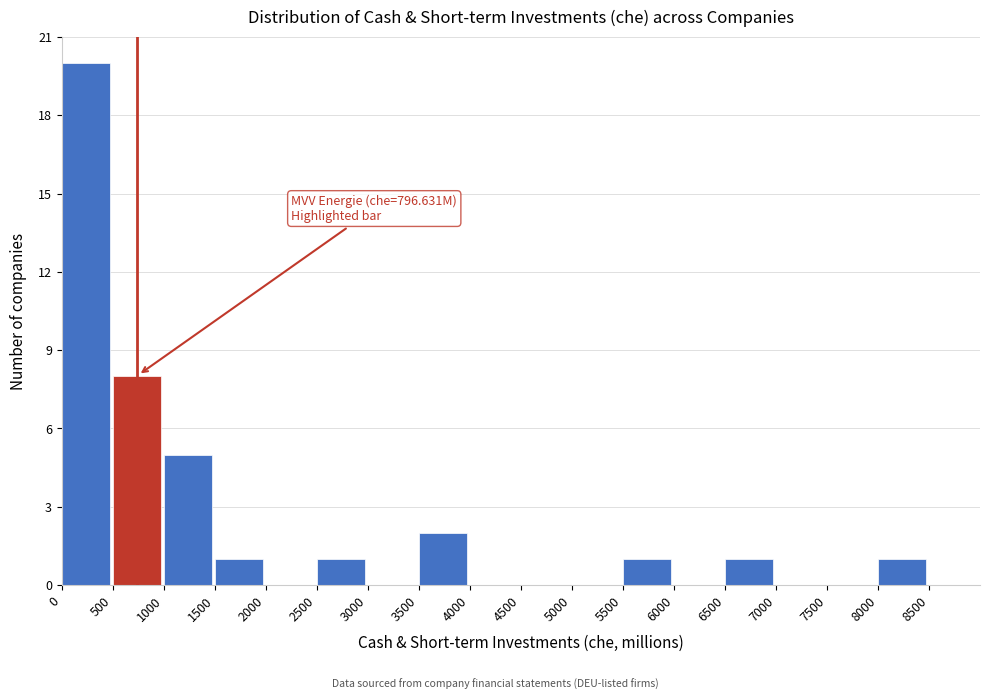

Which range on the x-axis has the tallest bar?

0 to 500